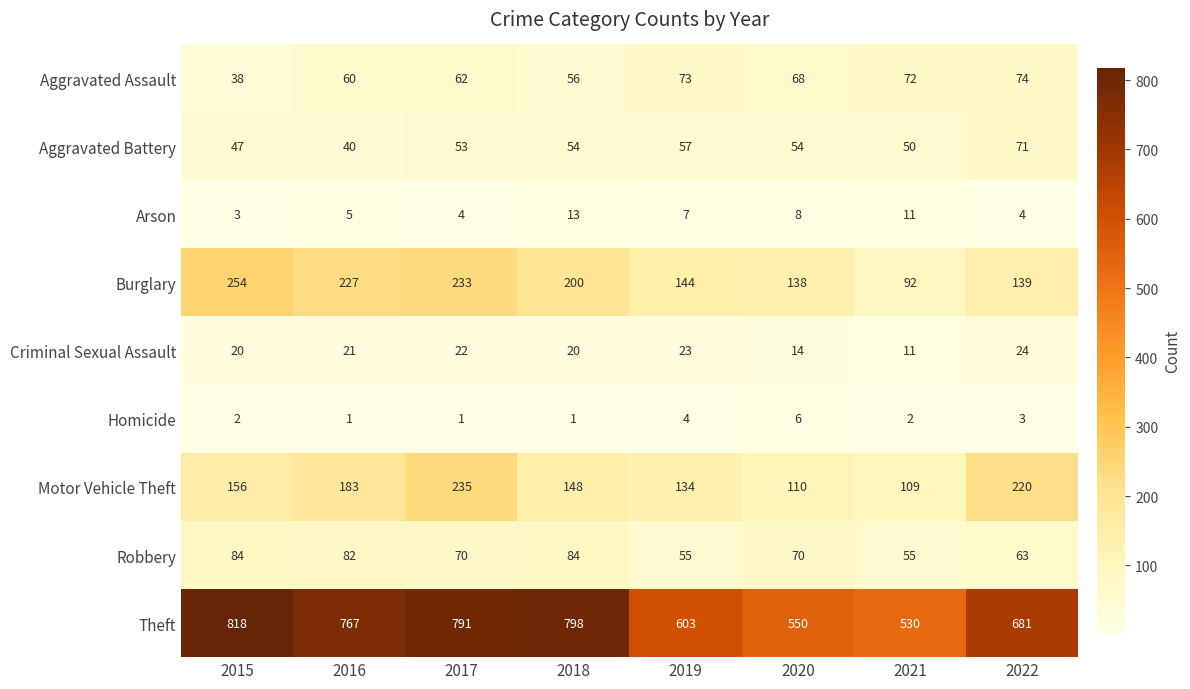

Is it true that Aggravated Battery equals 50 at 2021?

True